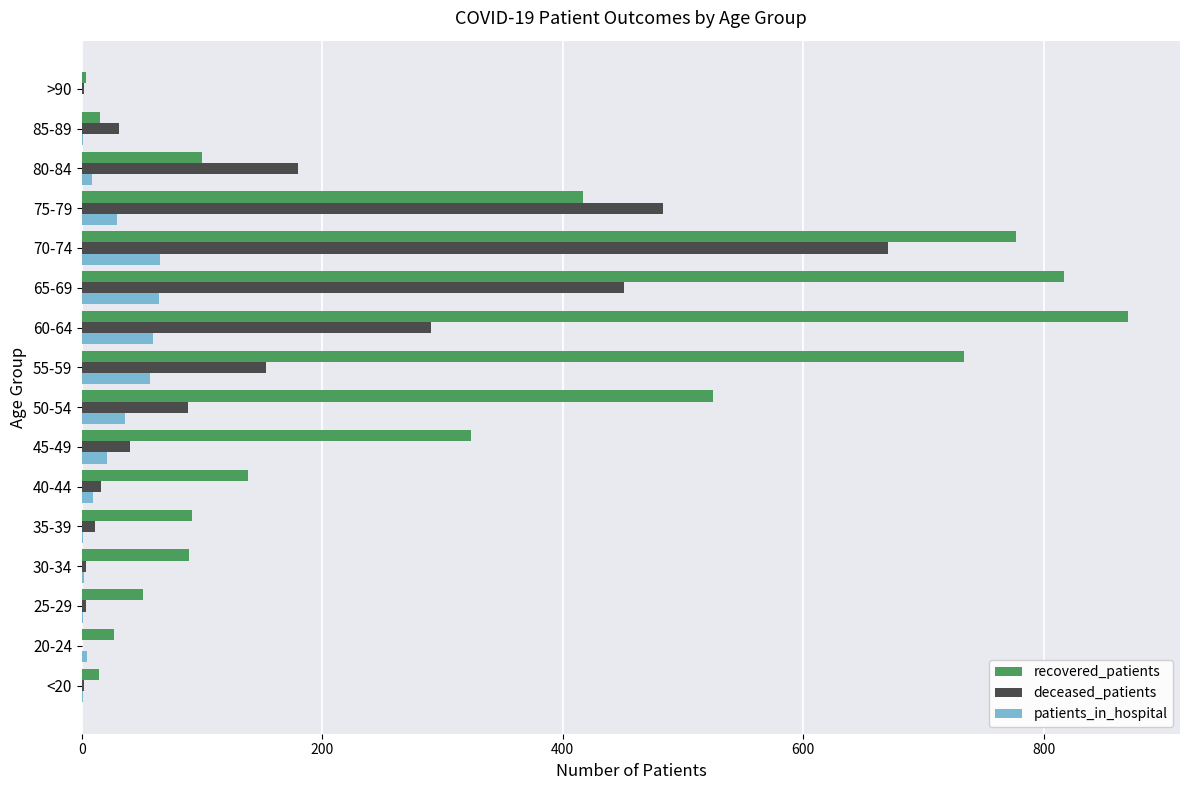

How many data points does each series have?

16